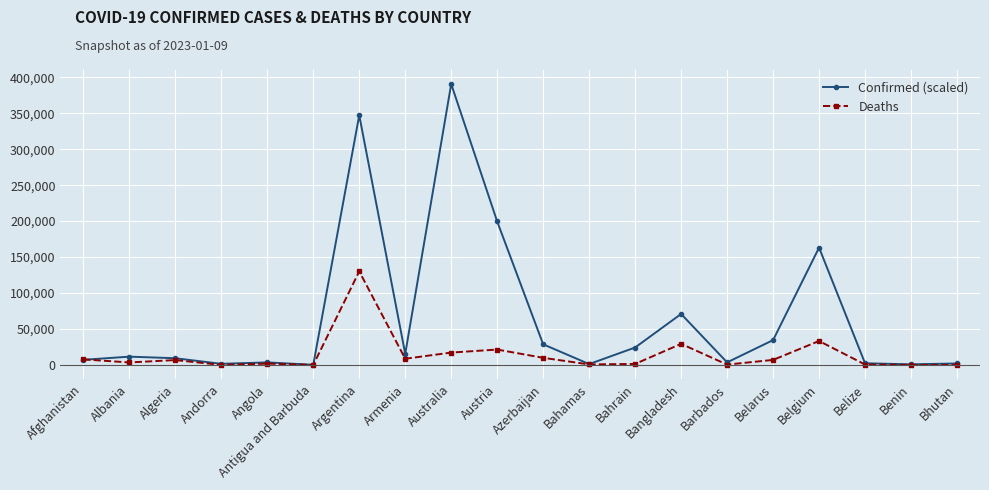

What are all the series names shown in the legend?

Confirmed (scaled), Deaths